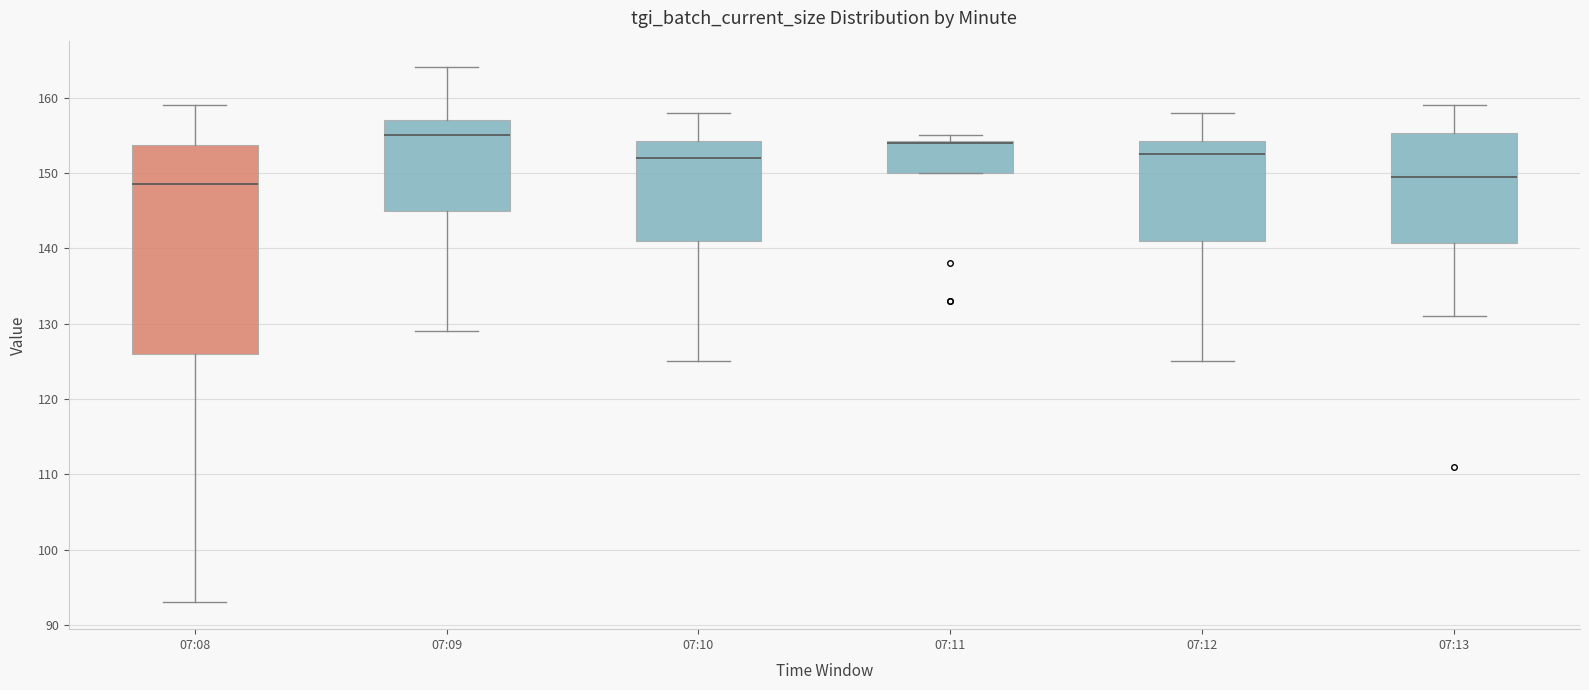

Reading left to right, read every box against the y-axis: the position of its median line, the range the box covers, and the ends of its whiskers. The values are not printed on the chart, so give them approximately, as read against the axis.

07:08: median 149, box 126 to 154, whiskers 93 to 159
07:09: median 155, box 145 to 157, whiskers 129 to 164
07:10: median 152, box 141 to 154, whiskers 125 to 158
07:11: median 154 (drawn on the box's upper edge), box 150 to 154, whiskers 150 to 155
07:12: median 153, box 141 to 154, whiskers 125 to 158
07:13: median 150, box 141 to 155, whiskers 131 to 159